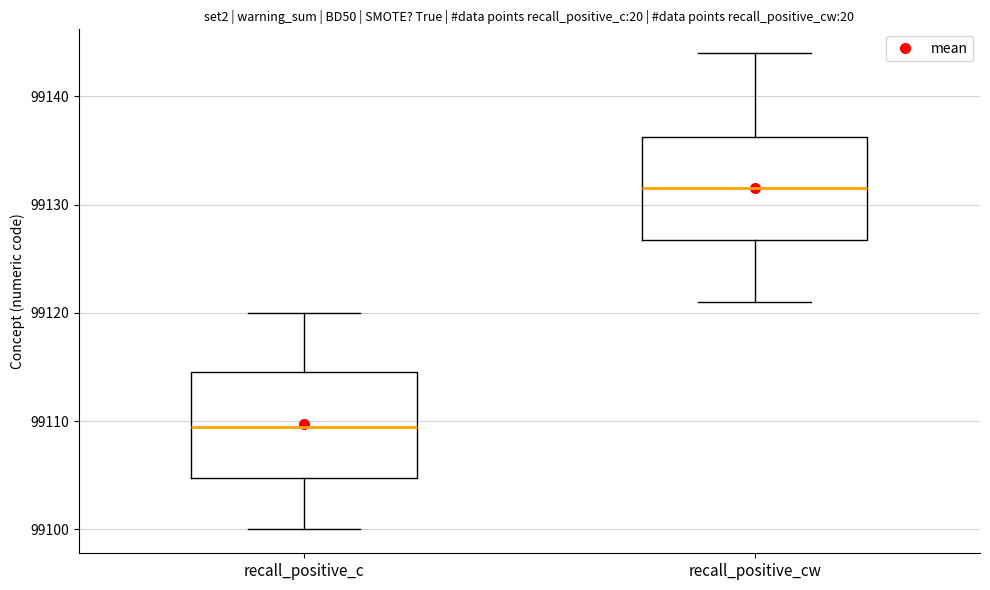

Reading left to right, transcribe this box plot: for each box, give where its median line is, the range the box spans, and where its two whiskers end, as read against the y-axis. The values are not printed on the chart, so give them approximately, as read against the axis.

recall_positive_c: median 99110, box 99105 to 99115, whiskers 99100 to 99120
recall_positive_cw: median 99132, box 99127 to 99136, whiskers 99121 to 99144